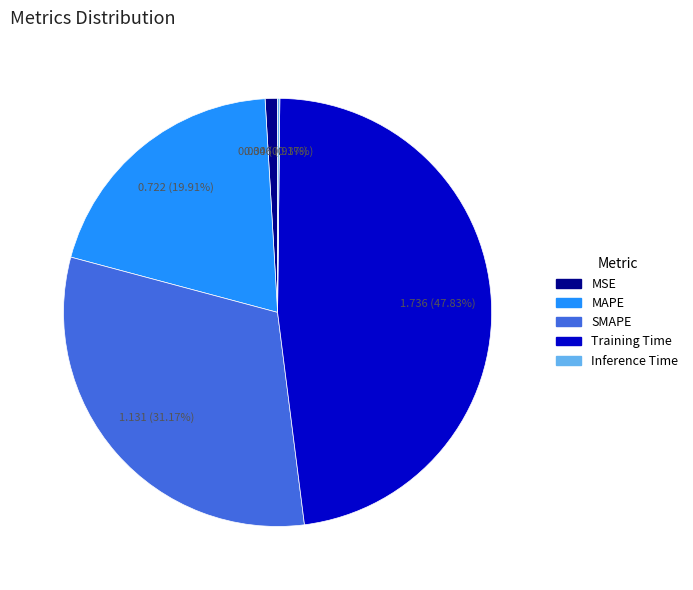

Which slice is the largest?

Training Time